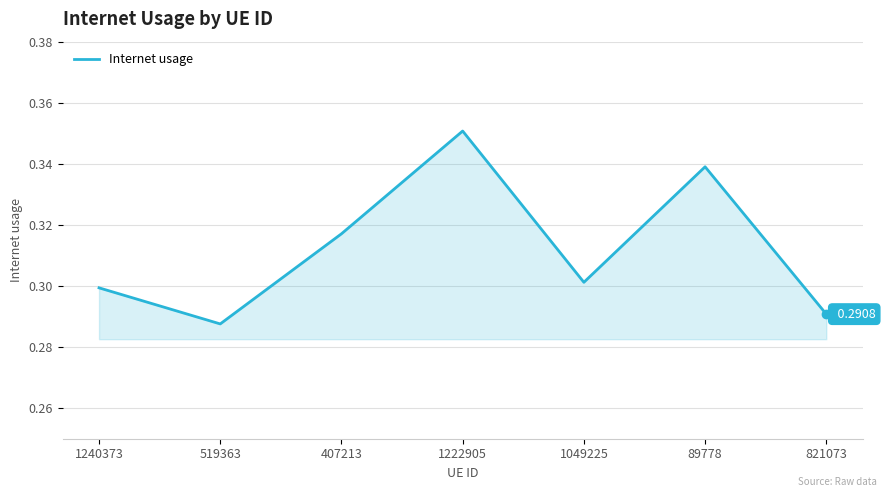

What is the sum of all values?

2.2